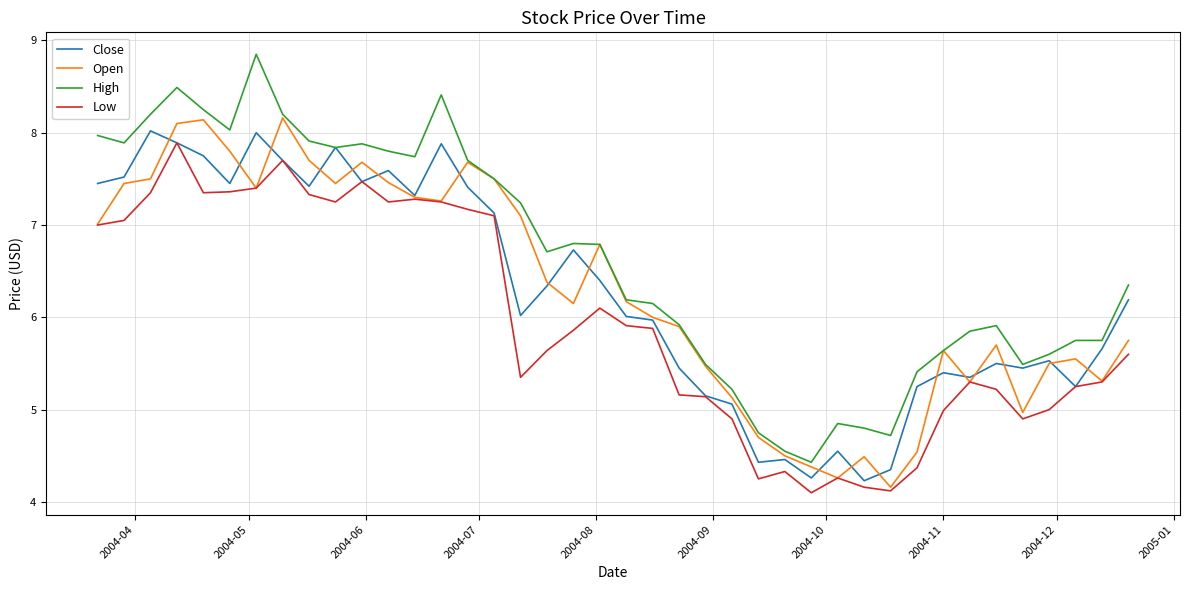

Which series has the widest spread of values?

High